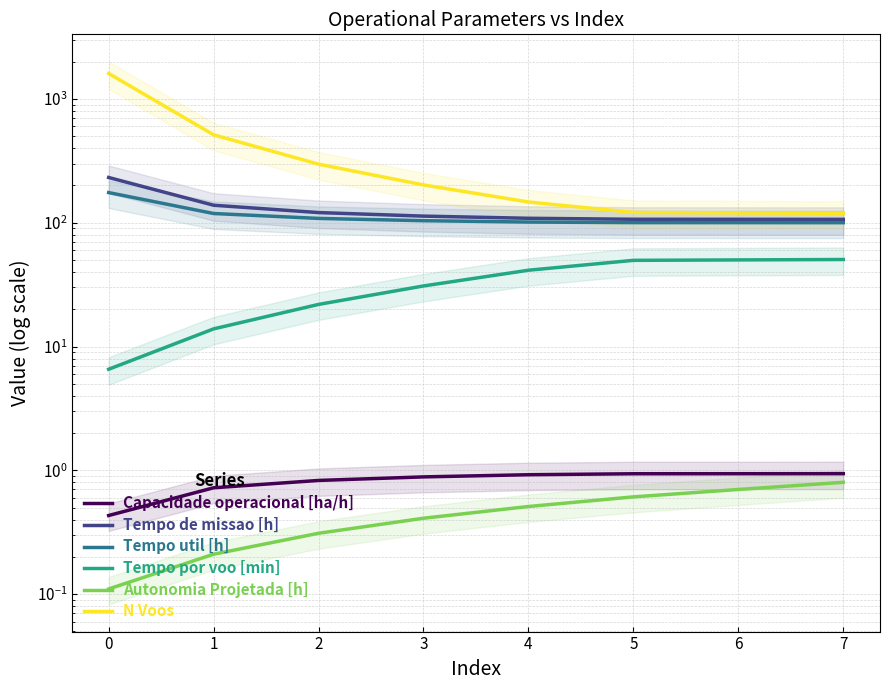

Reading left to right, what are all the values shown in this chart?

Capacidade operacional [ha/h]: 0.4	0.7	0.8	0.9	0.9	0.9	0.9	0.9
Tempo de missao [h]: 231.9	138.4	120.8	113.0	108.6	106.6	106.5	106.4
Tempo util [h]: 175.1	118.7	108.3	103.8	101.2	100.2	100.1	100.0
Tempo por voo [min]: 6.5	13.9	21.9	30.8	41.3	49.7	50.1	50.4
Autonomia Projetada [h]: 0.1	0.2	0.3	0.4	0.5	0.6	0.7	0.8
N Voos: 1605.0	513.0	297.0	202.0	147.0	121.0	120.0	119.0